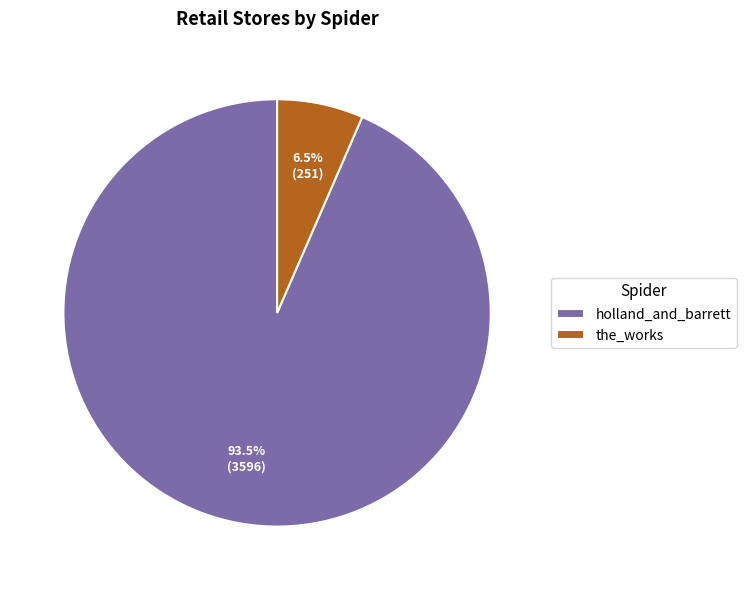

Rank the categories by value from lowest to highest.

the_works, holland_and_barrett